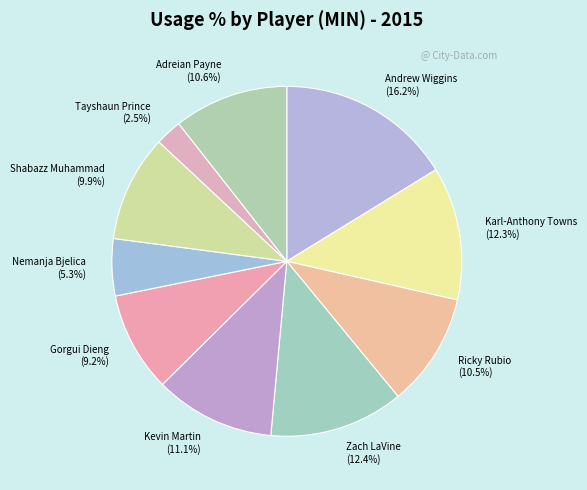

What percentage is the Nemanja Bjelica slice, to the nearest percent?

5%